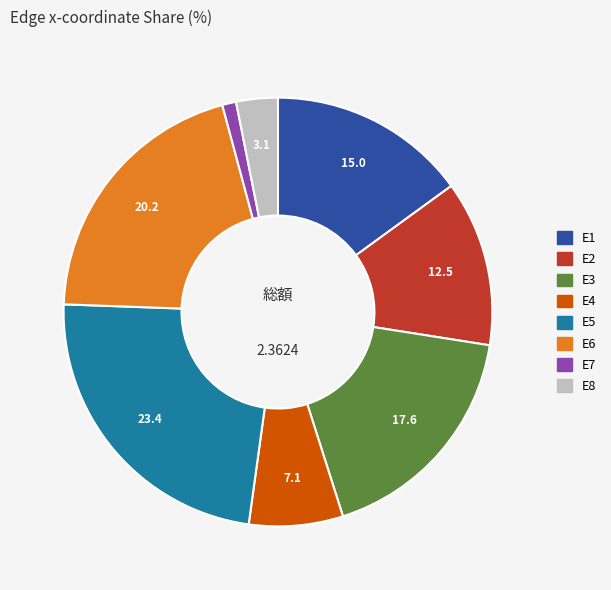

Is there any slice that represents more than half of the pie?

No